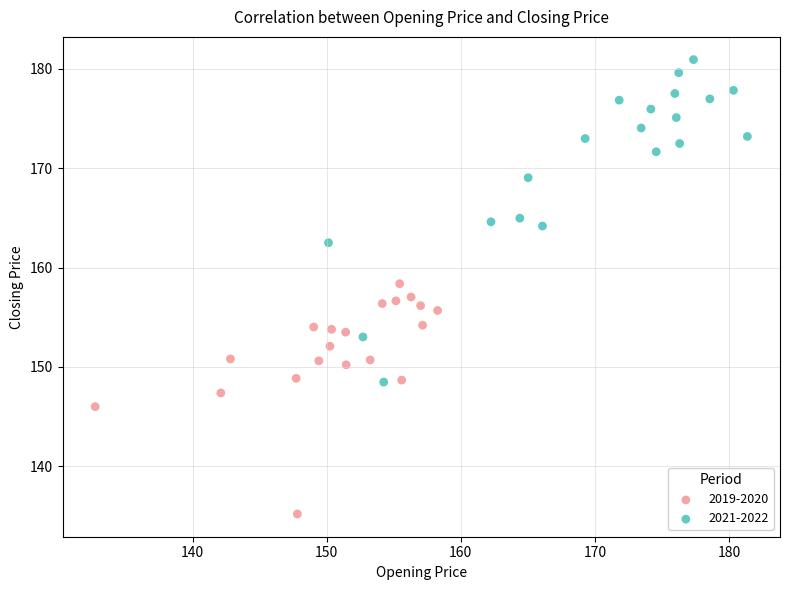

Which series reaches the maximum Y coordinate?

2021-2022